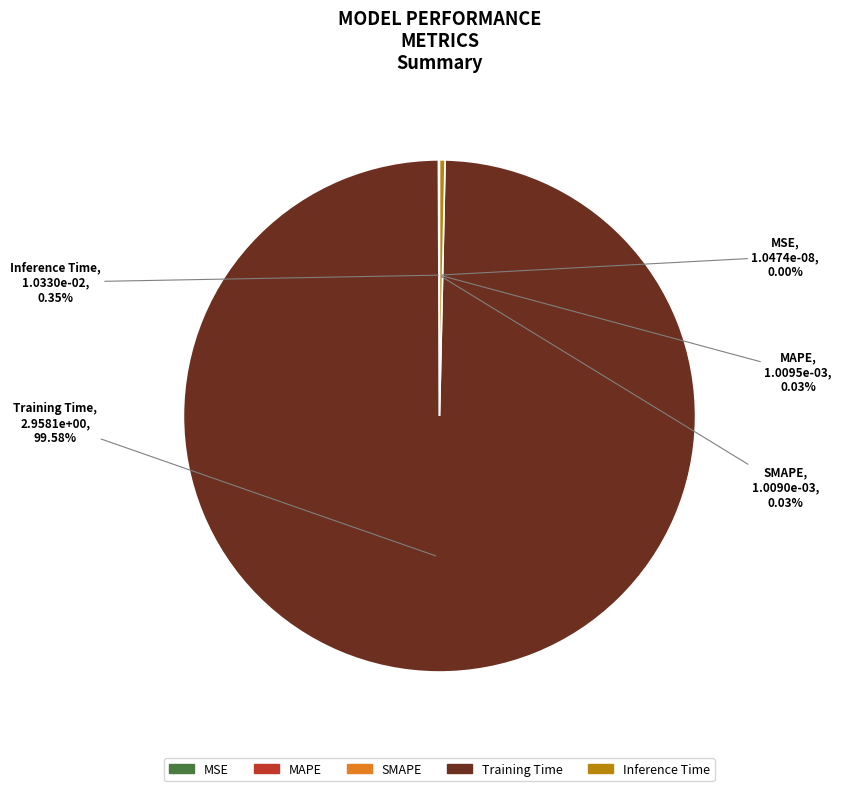

Is there any slice that represents more than half of the pie?

Yes